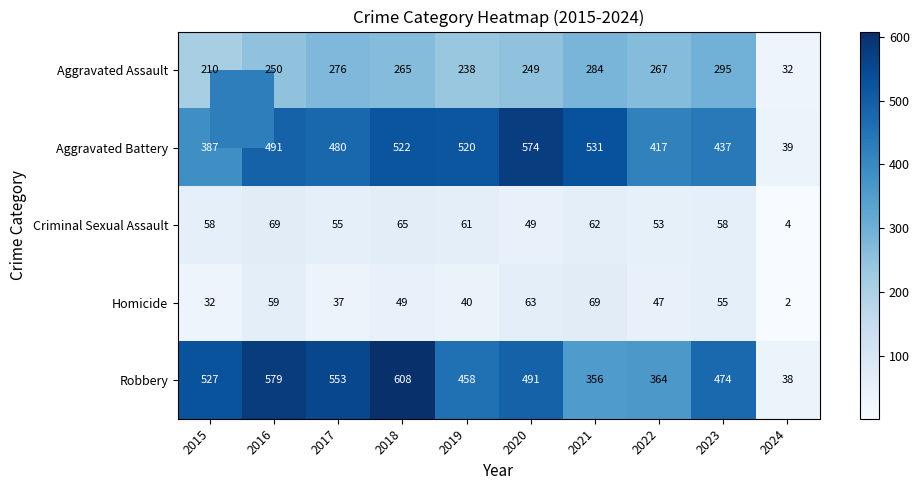

True or false: Aggravated Assault has a value of 284 at 2021.

True